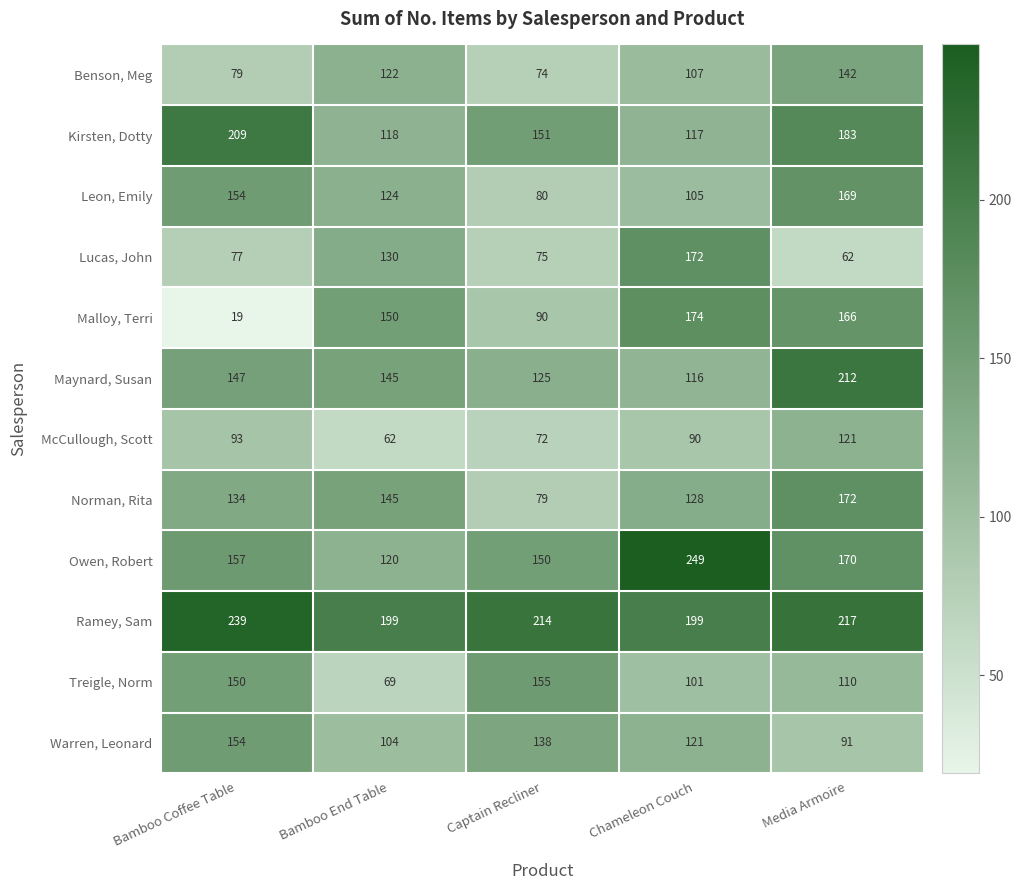

How many series are shown in this chart?

12